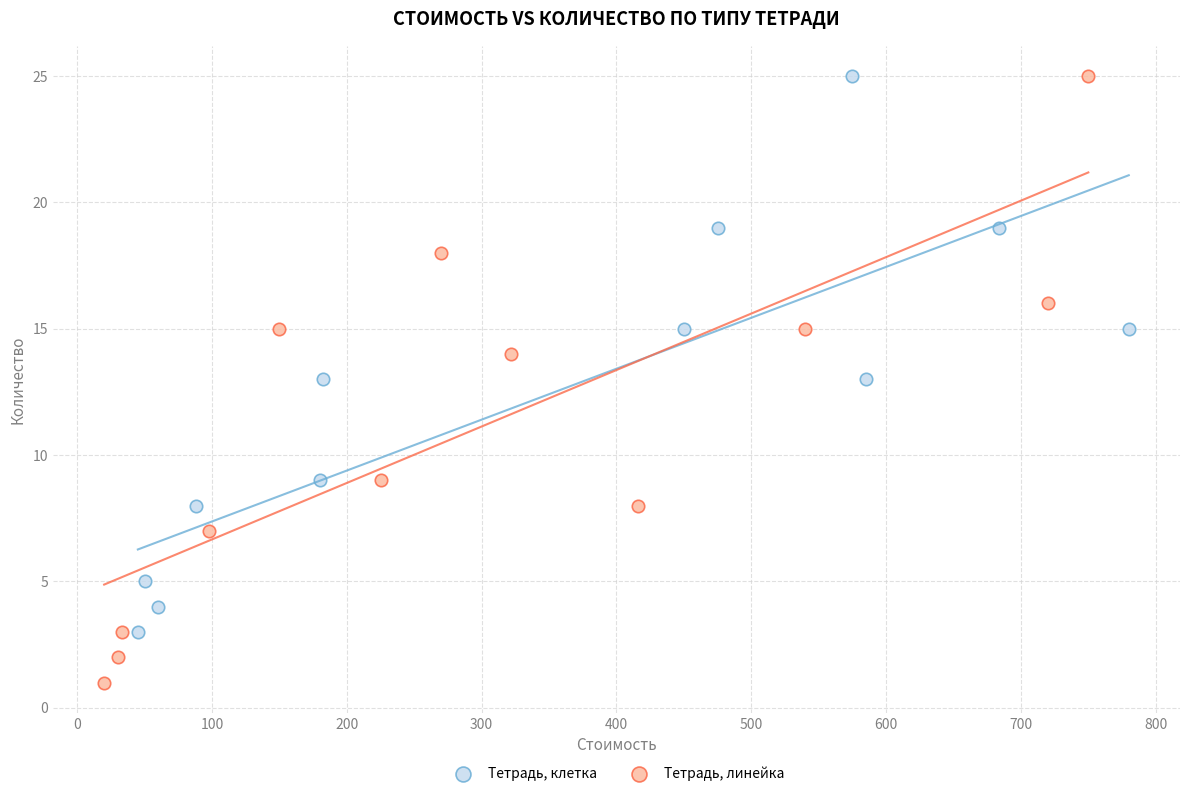

Which series has the largest Y range (max minus min)?

Тетрадь, линейка